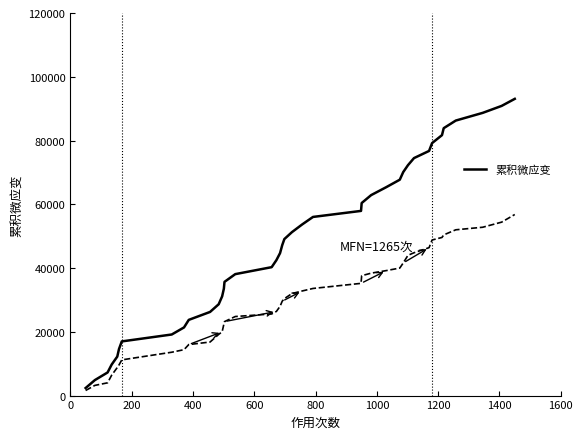

What is the maximum value shown in the chart?

93070.0